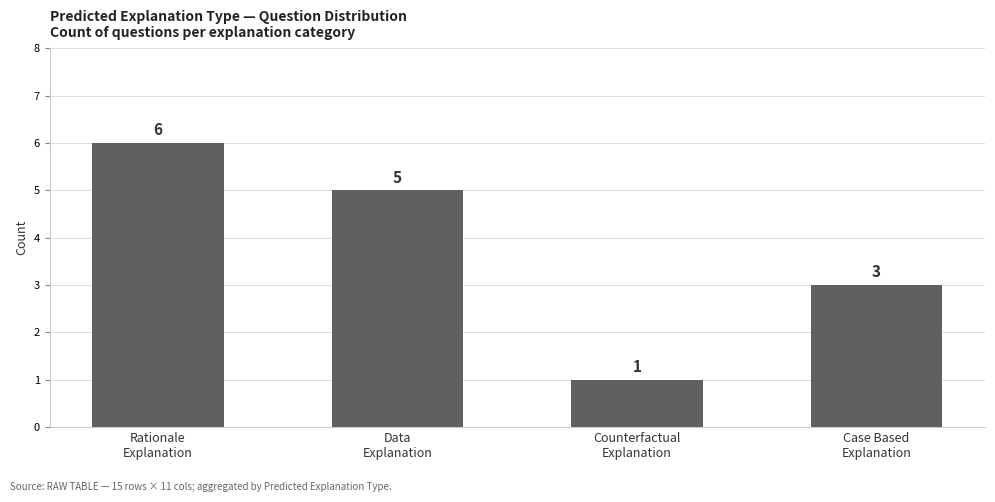

Rank the categories by value from lowest to highest.

Counterfactual
Explanation, Case Based
Explanation, Data
Explanation, Rationale
Explanation